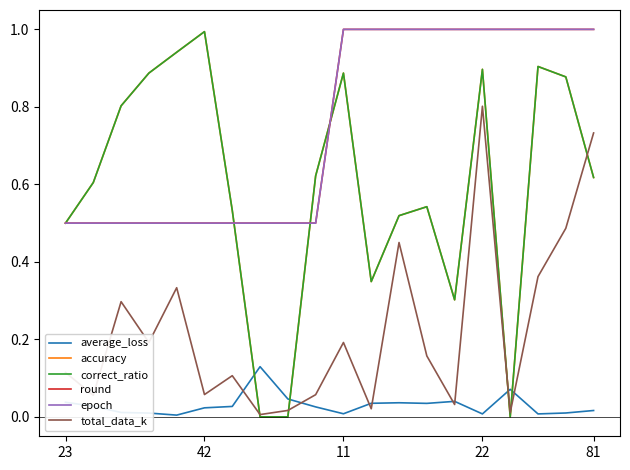

Which series has the largest total across all categories?

round